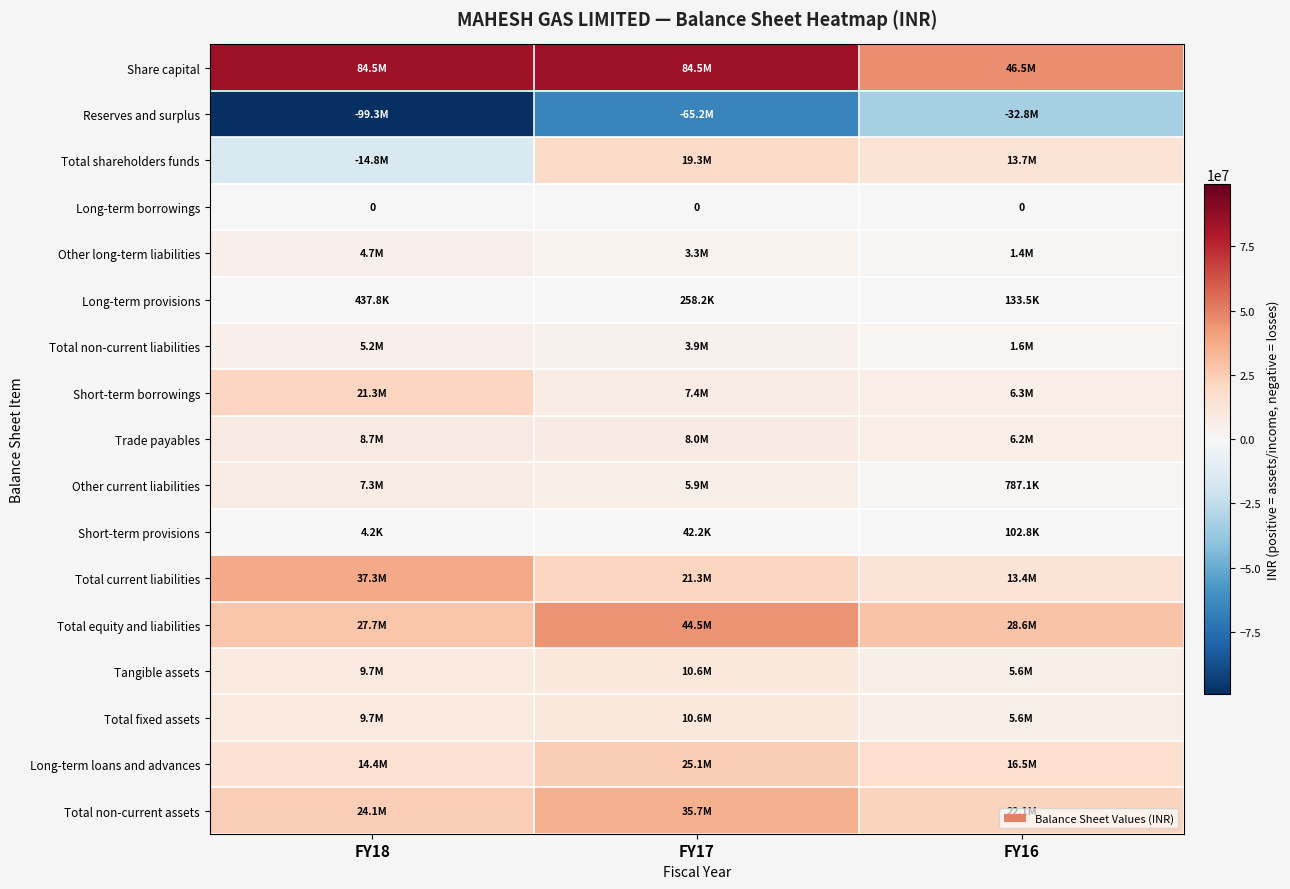

How many categories are shown in the chart?

3